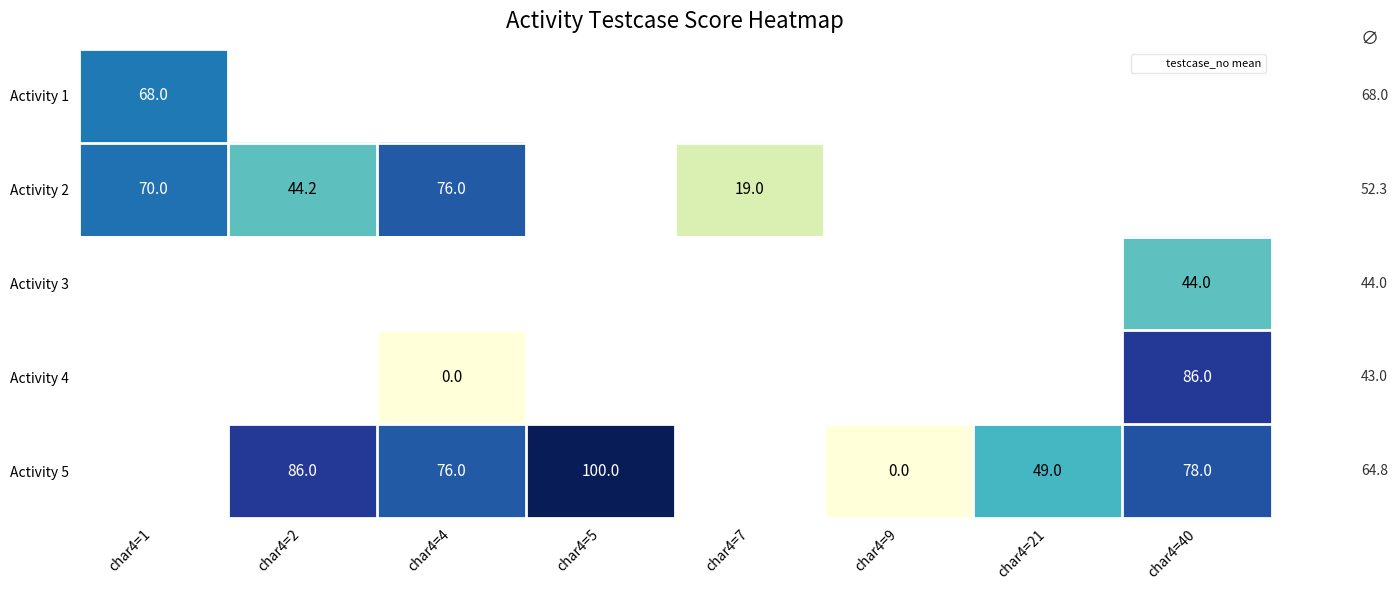

Which category has the highest value across all series?

char4=5